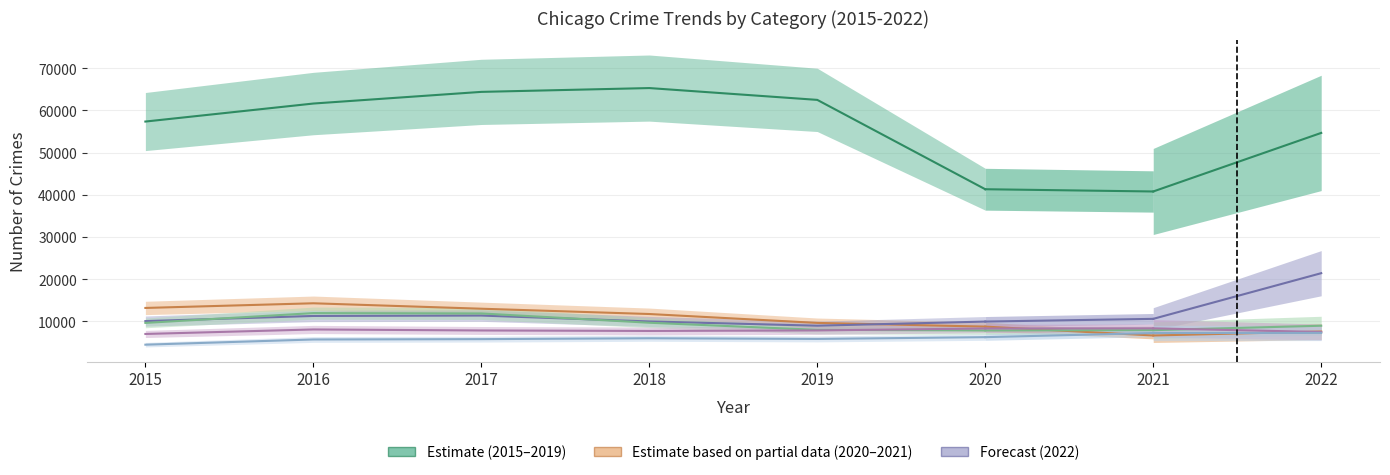

How many data points in Motor Vehicle Theft are above 10068?

2